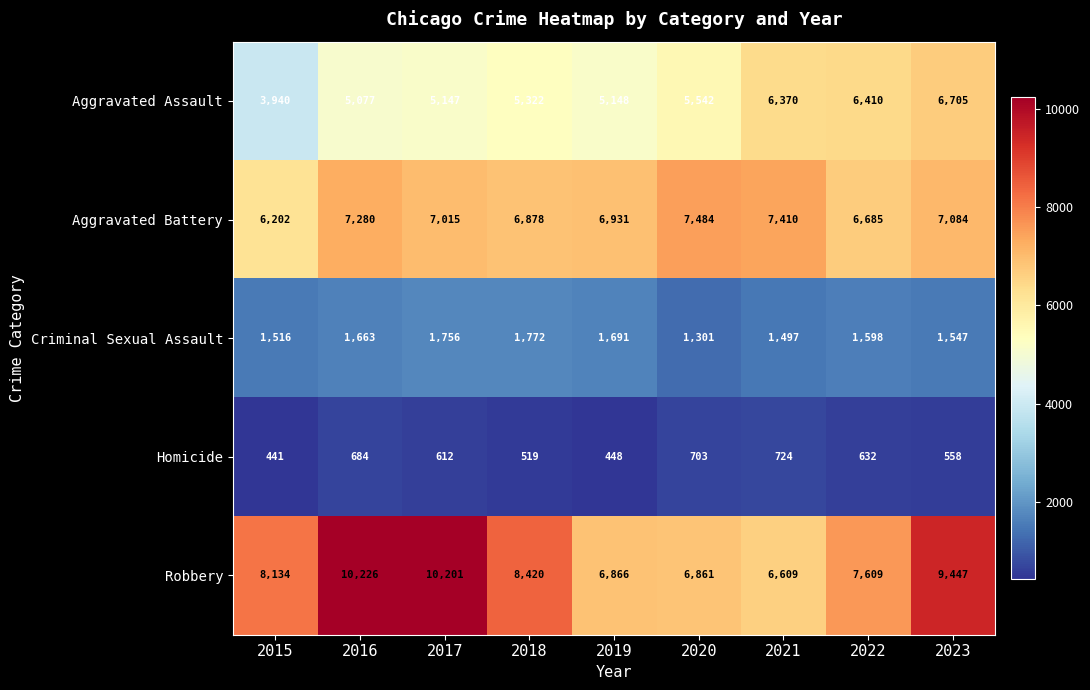

Where is Aggravated Battery nearest to the value 6843?

2018